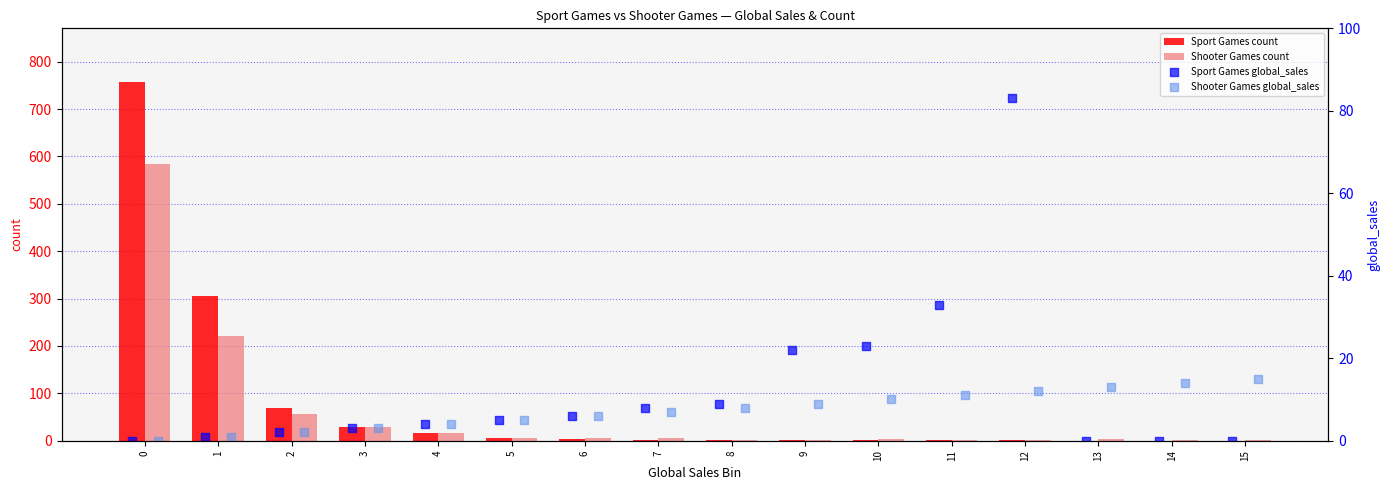

What are all the series names shown in the legend?

Sport Games count, Shooter Games count, Sport Games global_sales, Shooter Games global_sales